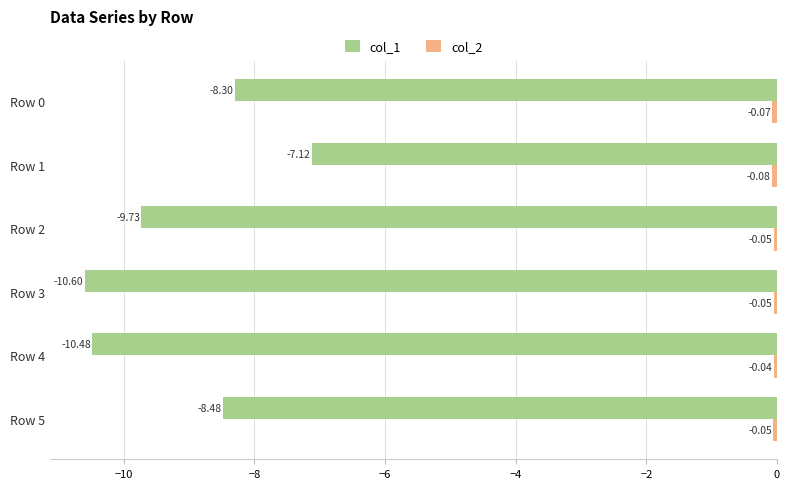

At which category is the sum across all series the highest?

Row 1